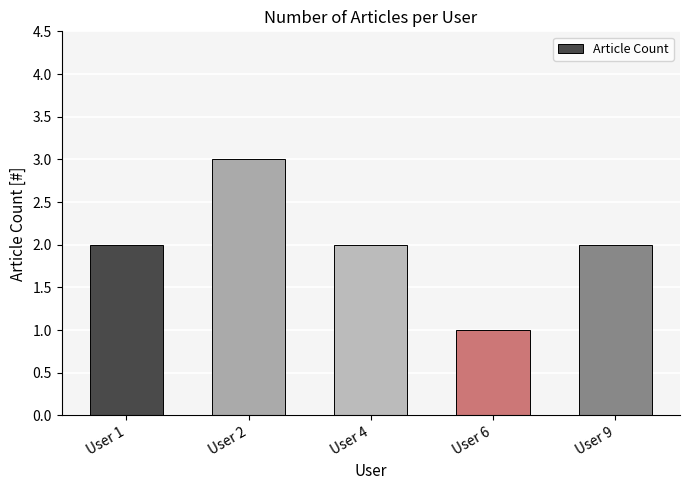

How many series are shown in this chart?

1